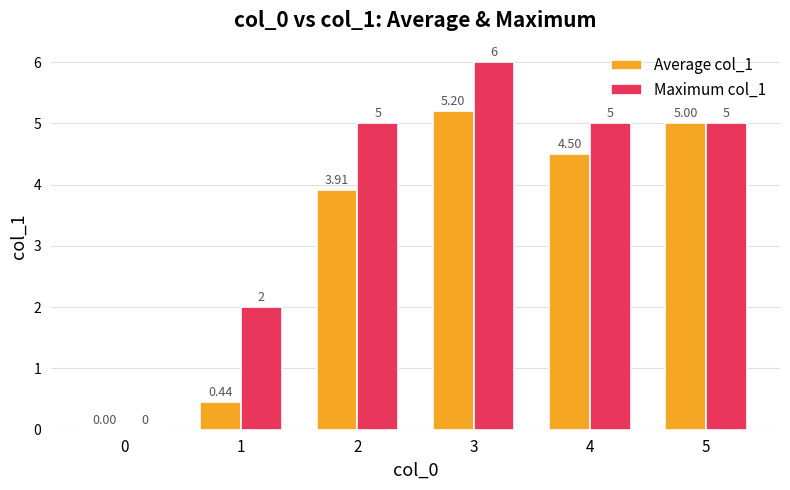

Does the chart contain stacked bars?

No